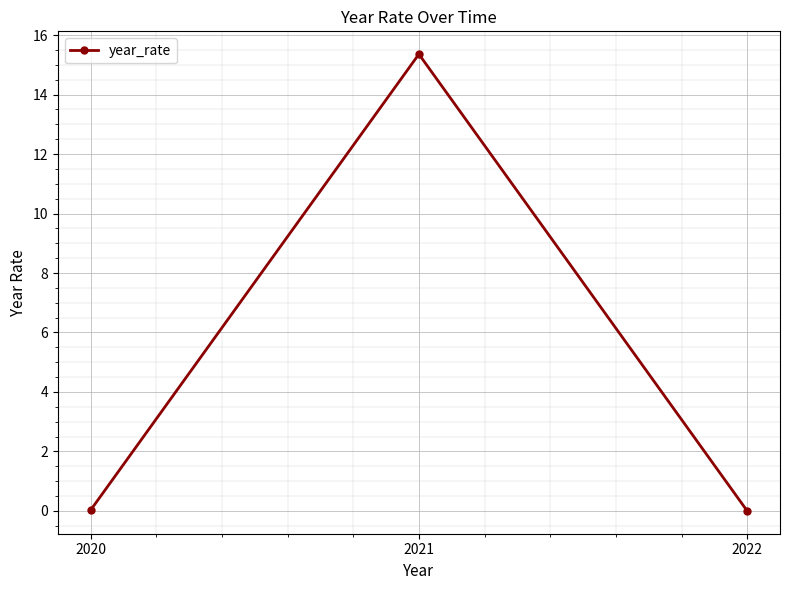

How many lines are shown in the chart?

1